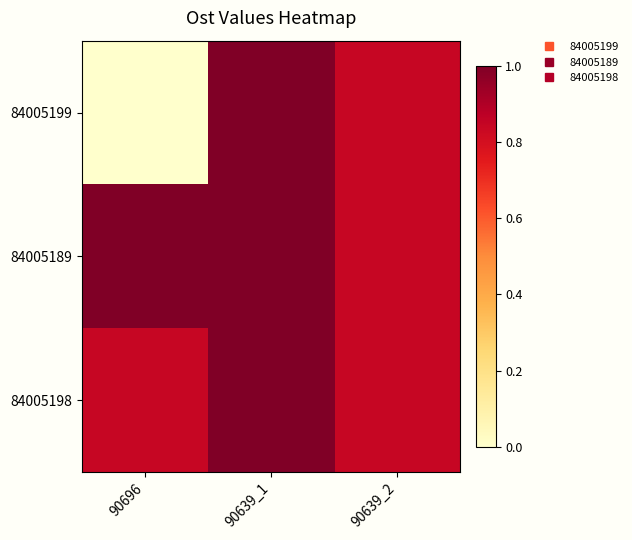

At how many categories does at least one series exceed 0?

3